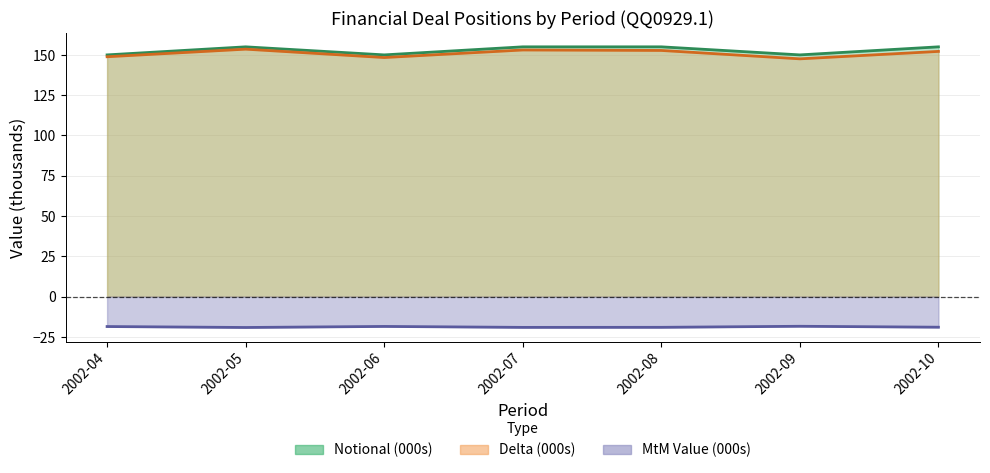

What is the average value of the MtM_QQ0929 series?

-18.9